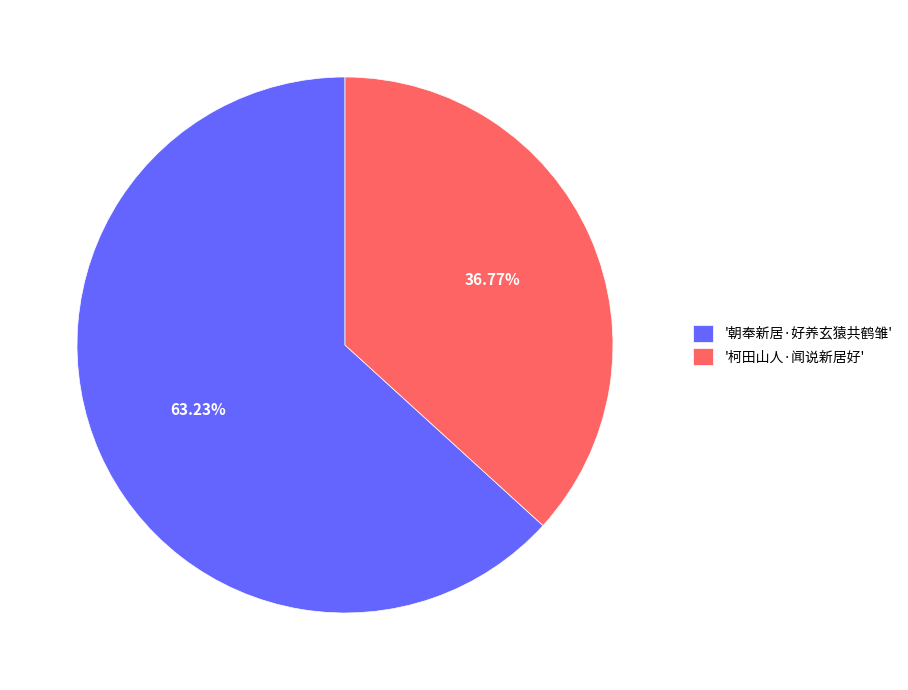

Do '朝奉新居·好养玄猿共鹤雏' and '柯田山人·闻说新居好' together represent more than half of the pie?

Yes